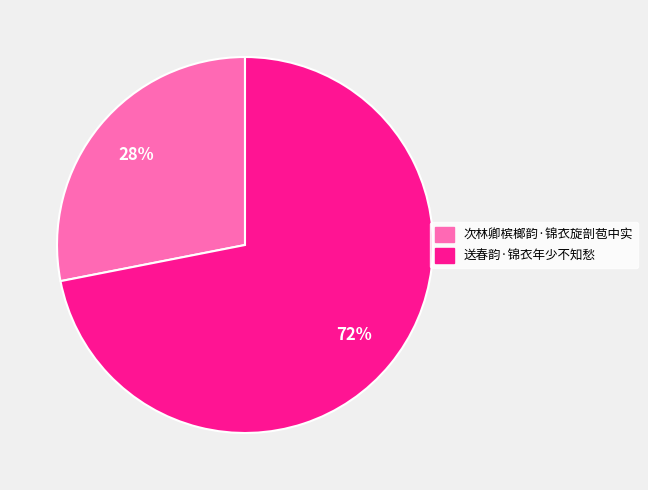

Is it true that 次林卿槟榔韵·锦衣旋剖苞中实 is 28% of the pie?

True